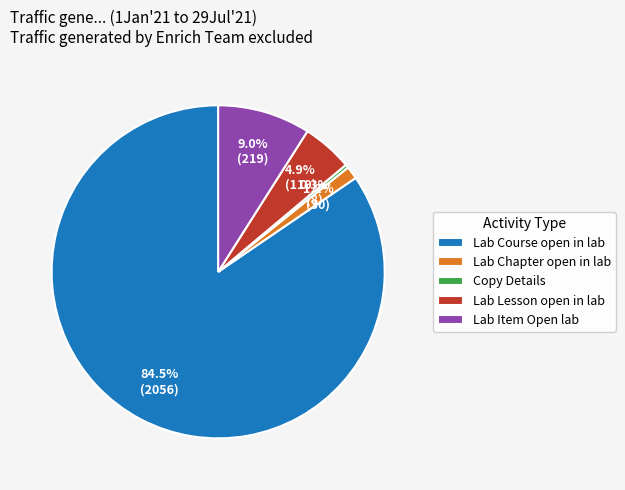

Rank the categories by value from lowest to highest.

Copy Details, Lab Chapter open in lab, Lab Lesson open in lab, Lab Item Open lab, Lab Course open in lab